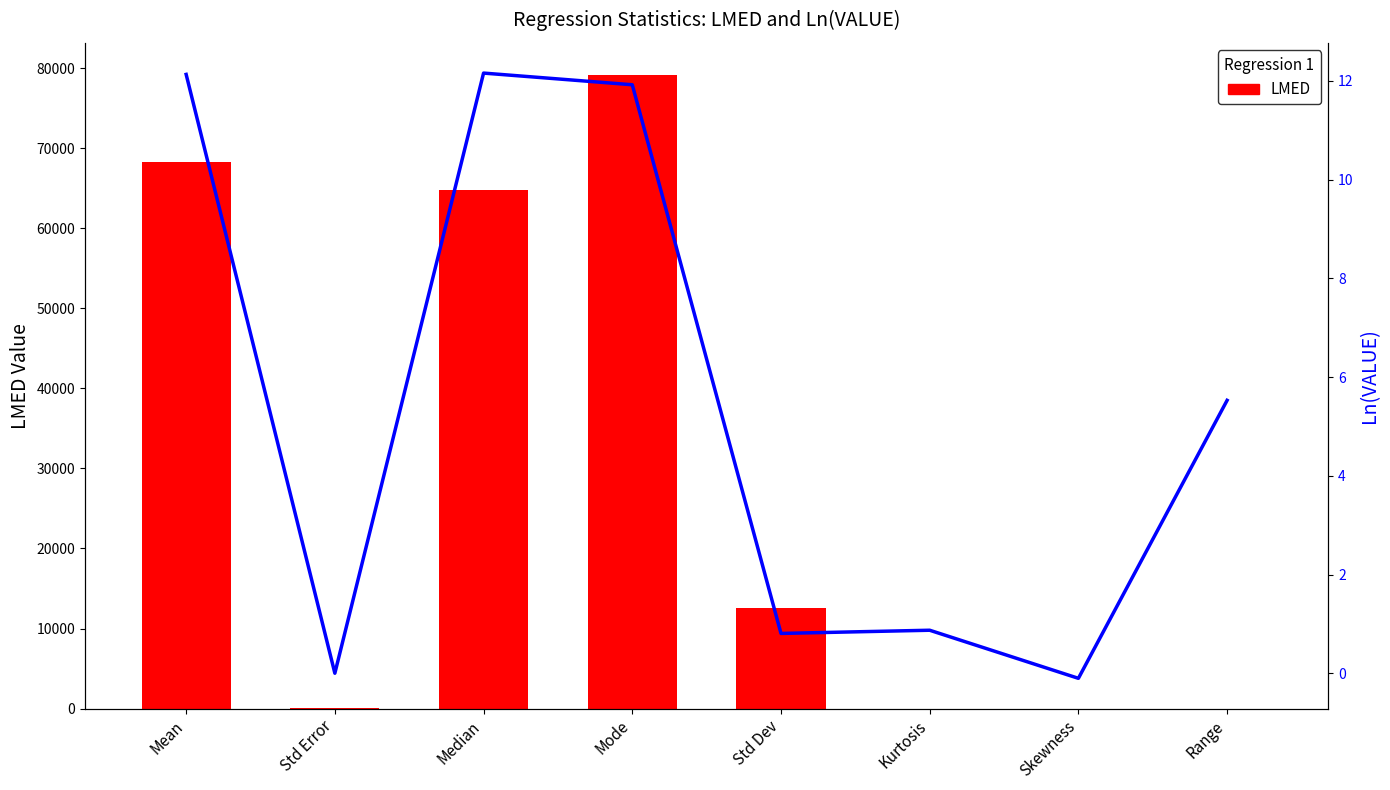

List the series in order of their overall mean, highest first.

LMED, Ln(VALUE)